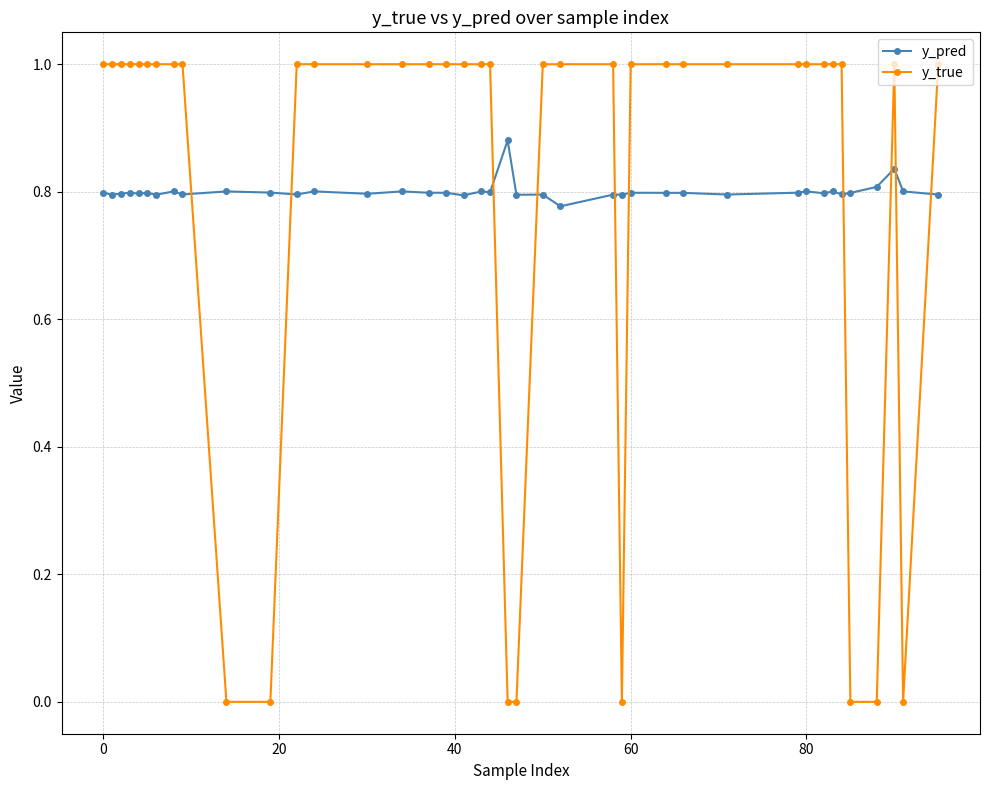

After their last crossing, which series has the higher values: y_true or y_pred?

y_true